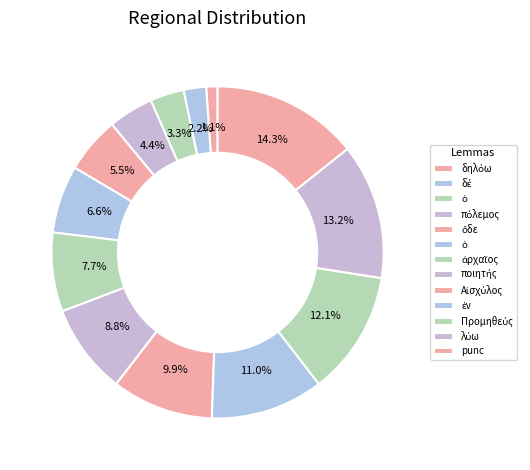

How many segments does this pie chart have?

13